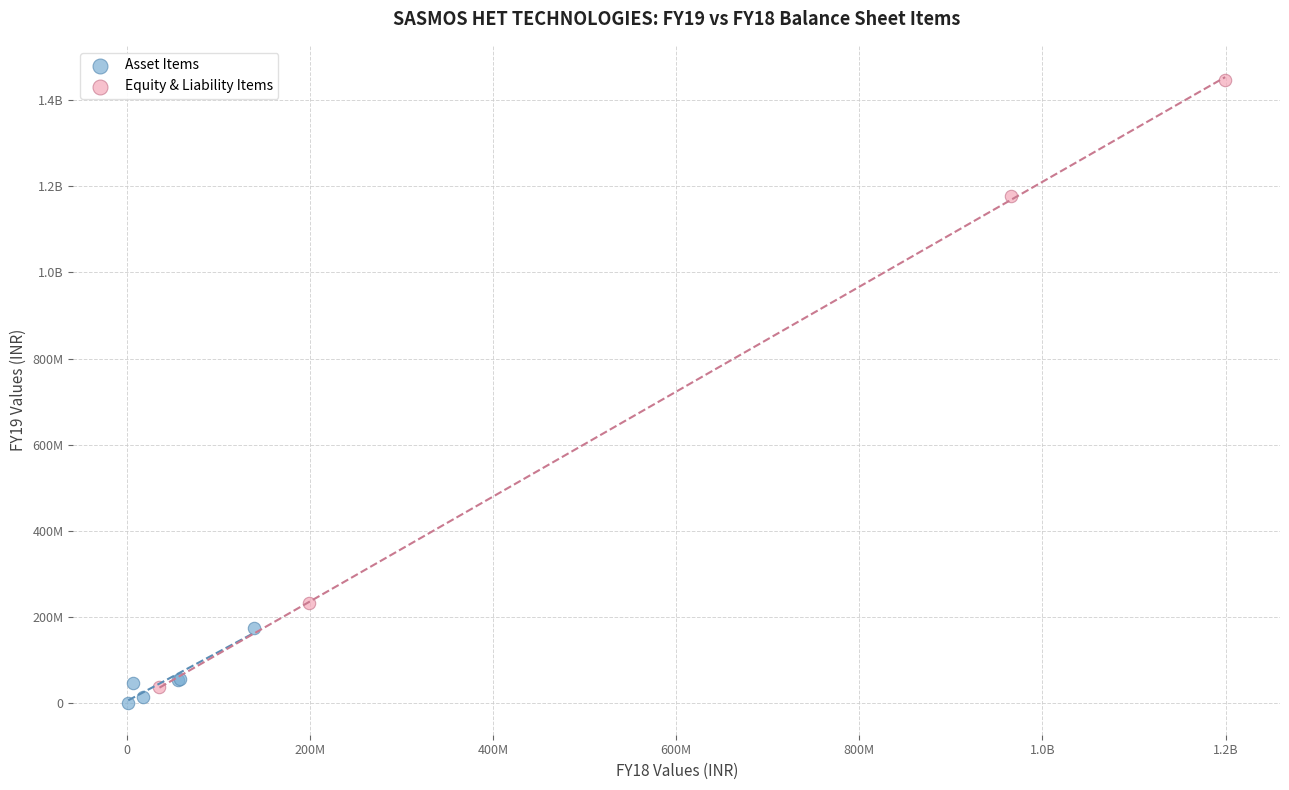

What are all the series names shown in the legend?

Asset Items, Equity & Liability Items